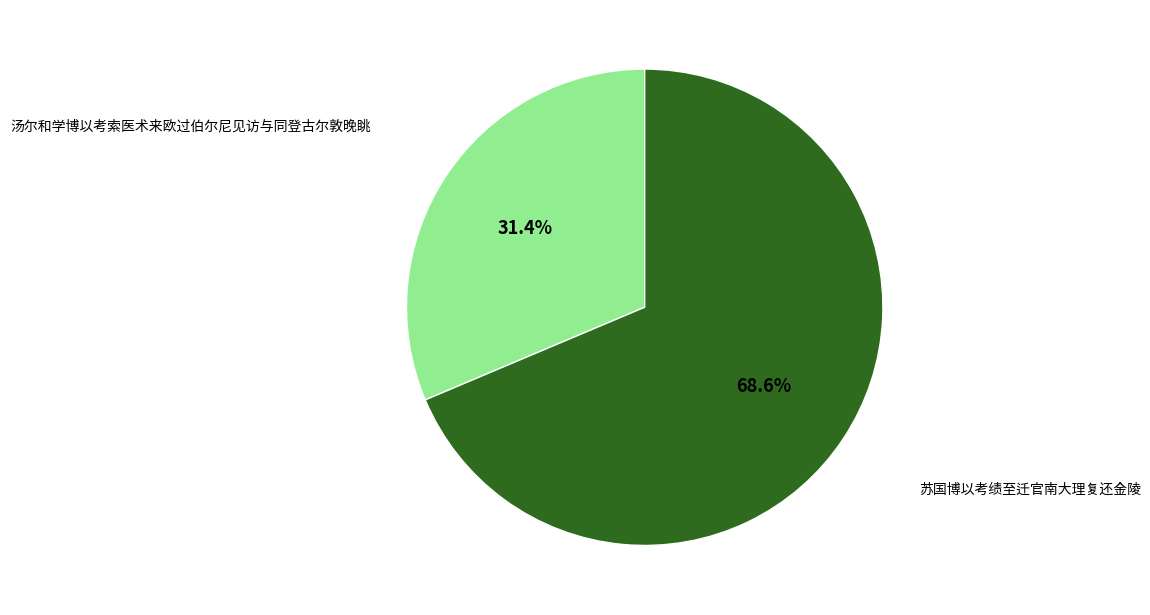

Which has a higher value, 苏国博以考绩至迁官南大理复还金陵 or 汤尔和学博以考索医术来欧过伯尔尼见访与同登古尔敦晚眺?

苏国博以考绩至迁官南大理复还金陵